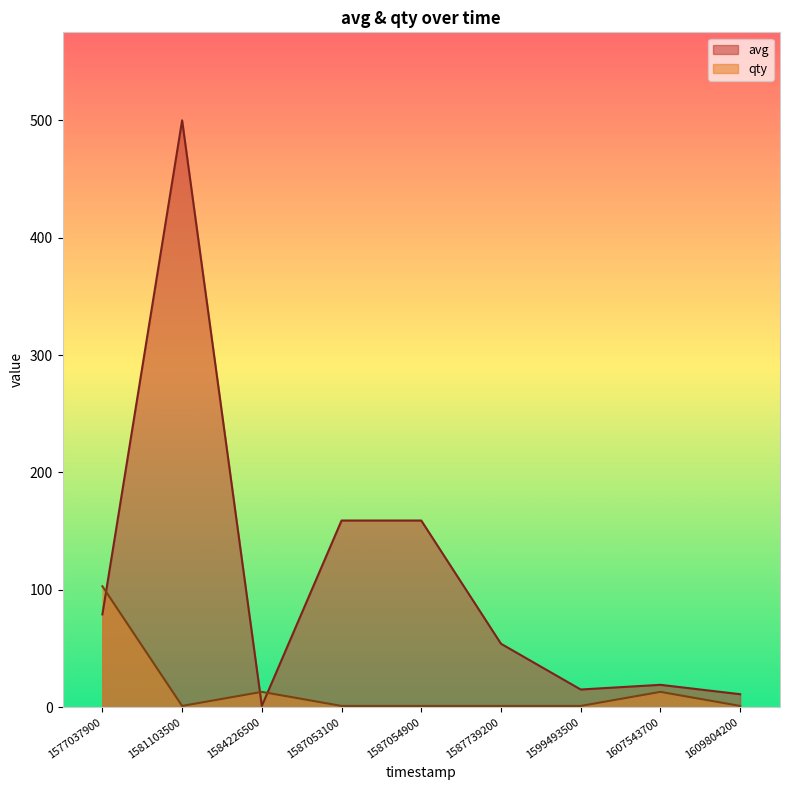

Reading left to right, list all the values displayed in this chart.

avg: 1577037900=79	1581103500=500	1584226500=1	1587053100=159	1587054900=159	1587739200=54	1599493500=15	1607543700=19	1609804200=11
qty: 1577037900=103	1581103500=1	1584226500=13	1587053100=1	1587054900=1	1587739200=1	1599493500=1	1607543700=13	1609804200=1